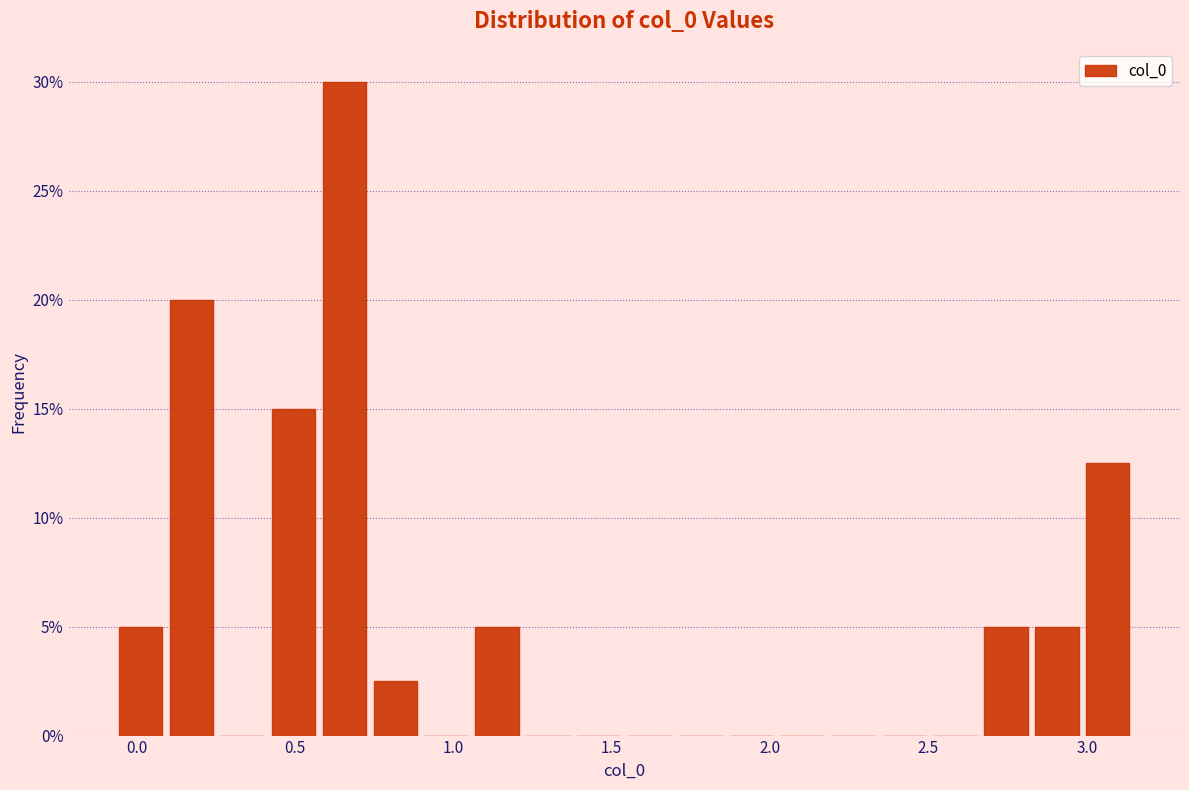

Read against the x-axis, roughly where is the centre of the tallest bar?

0.65